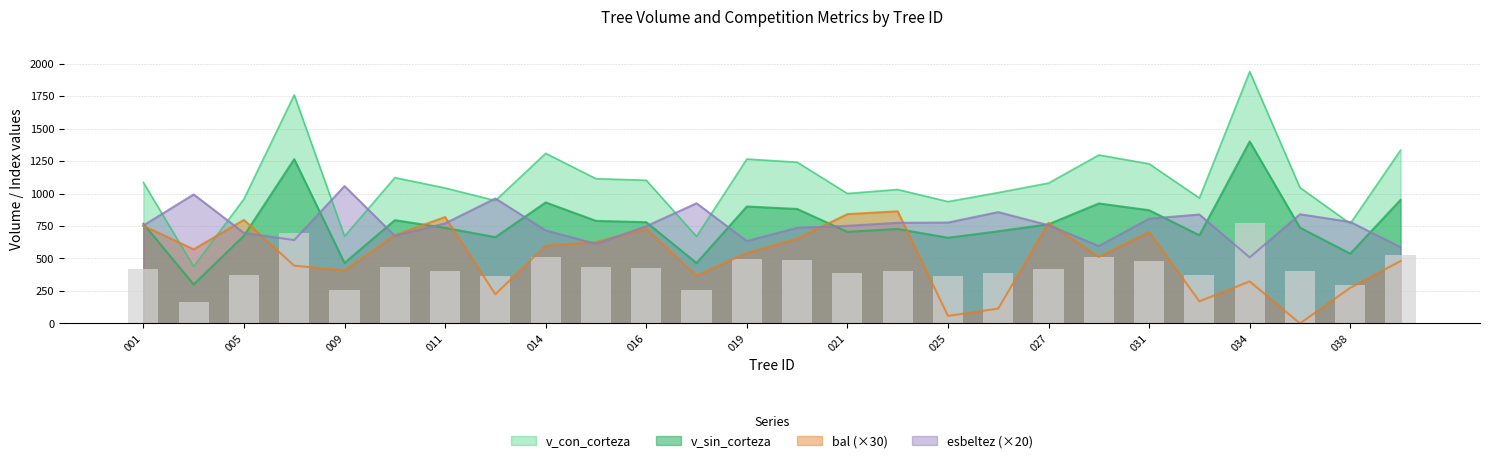

How many values in the esbeltez series are below 756?

13